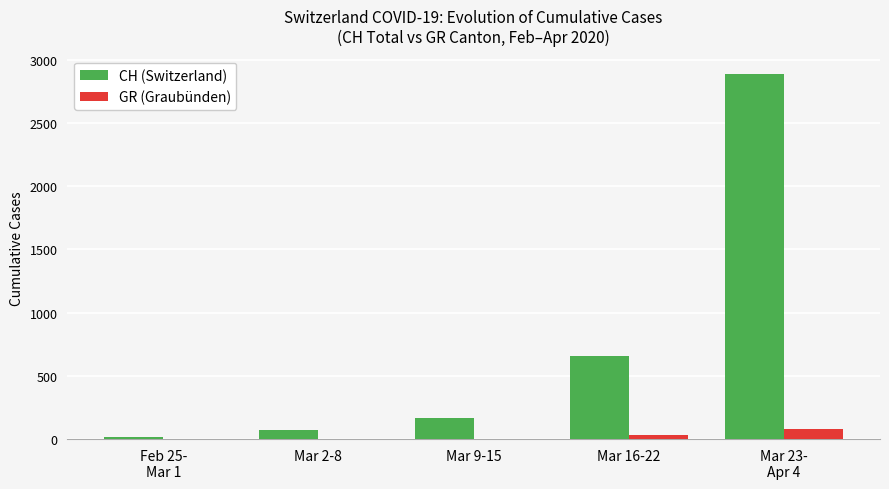

Reading right to left, what are all the values shown in this chart?

CH (Switzerland): 2888	657	169	70	16
GR (Graubünden): 78	33	0	0	0